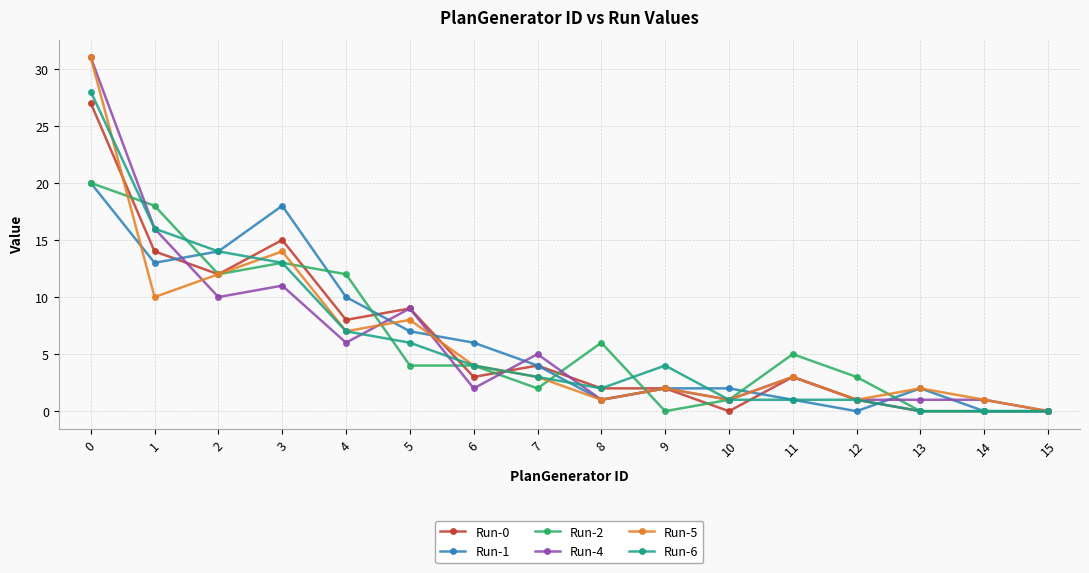

What is the difference between the highest and lowest values at 6?

4